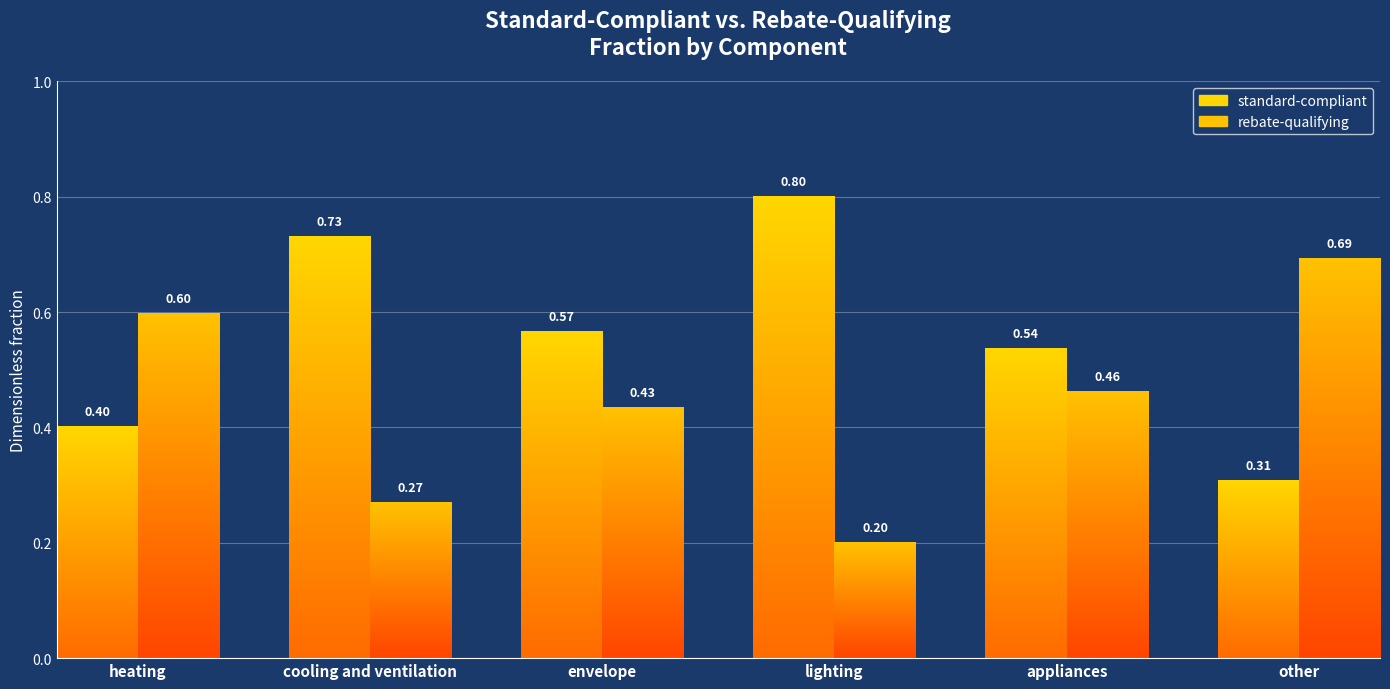

The value of rebate-qualifying at cooling and ventilation is 0.4. True or false?

False